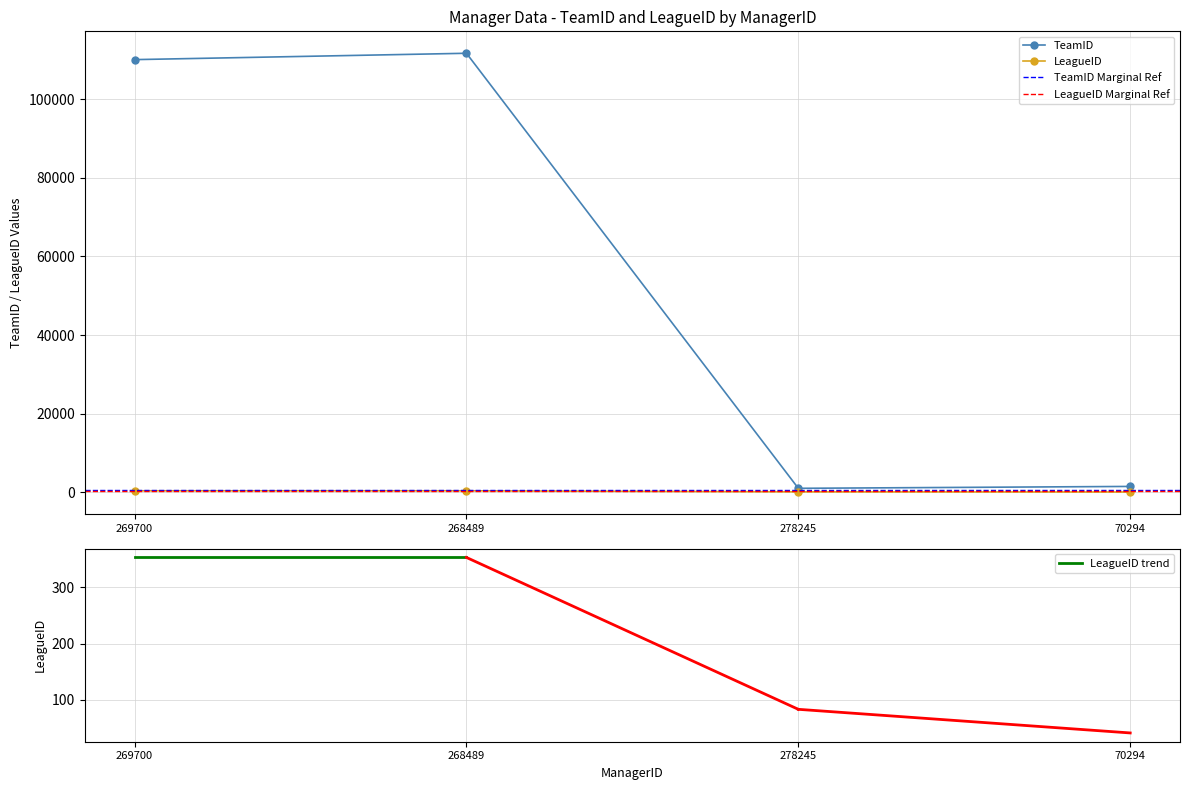

Rank the categories by TeamID value from lowest to highest.

278245, 70294, 269700, 268489